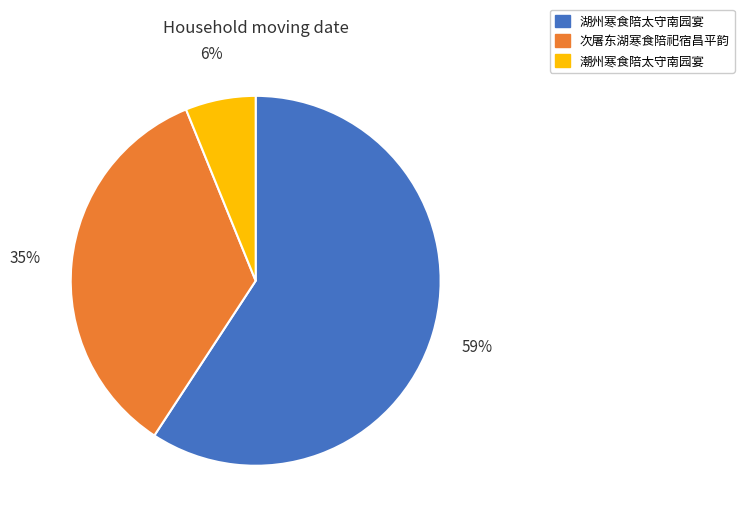

What is the largest slice in the pie chart?

湖州寒食陪太守南园宴